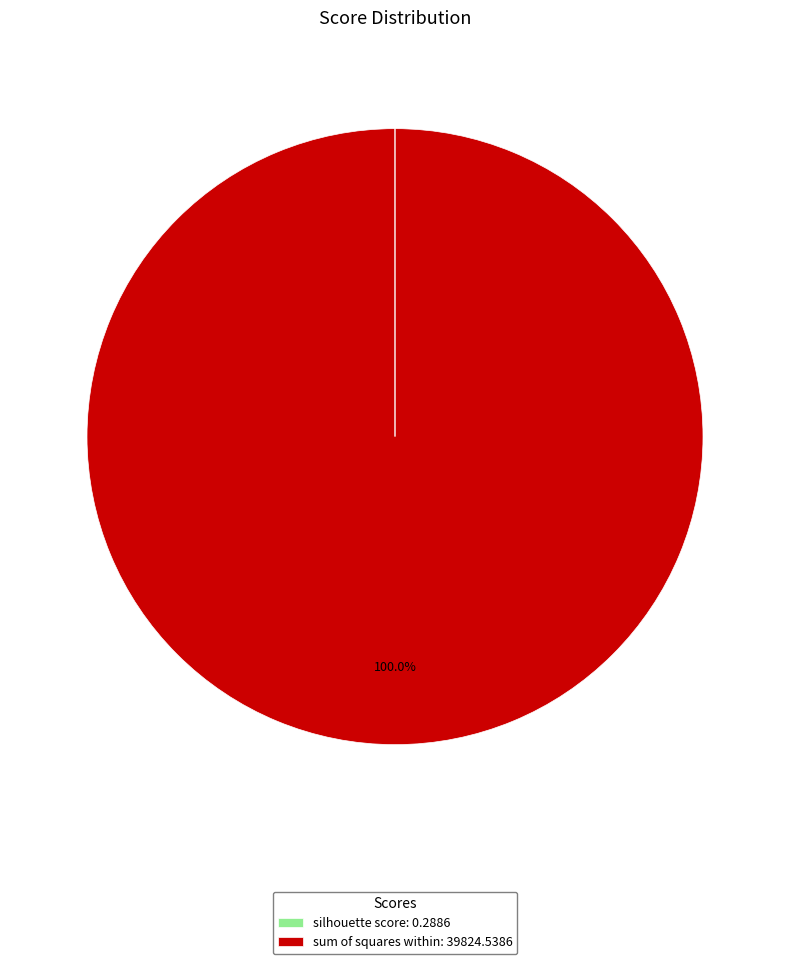

To the nearest percent, what portion does sum of squares within represent?

100%